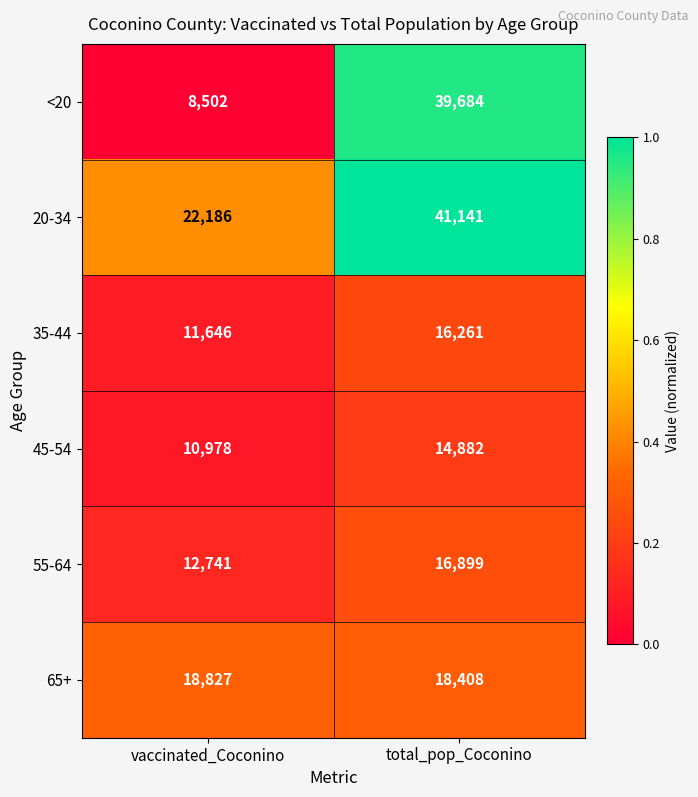

Which category has the highest value in the 35-44 series?

total_pop_Coconino